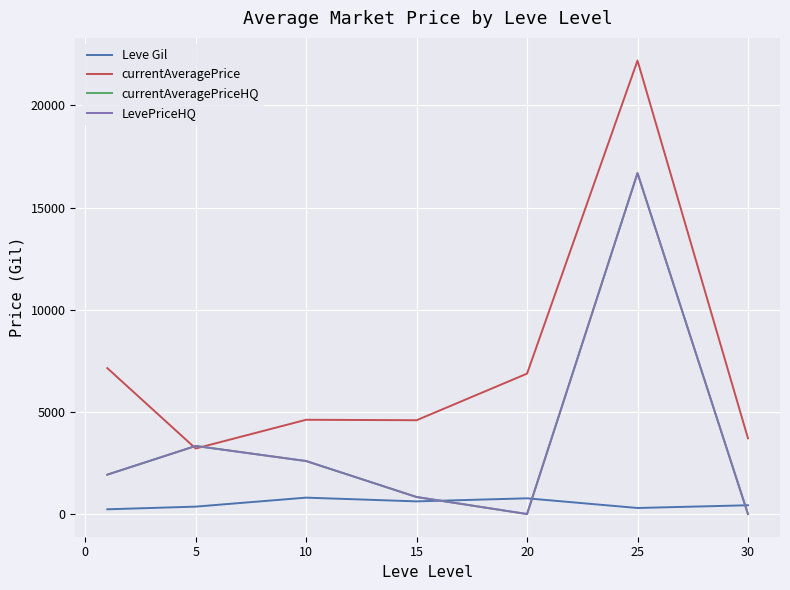

Does the chart display data point markers on the line(s)?

No